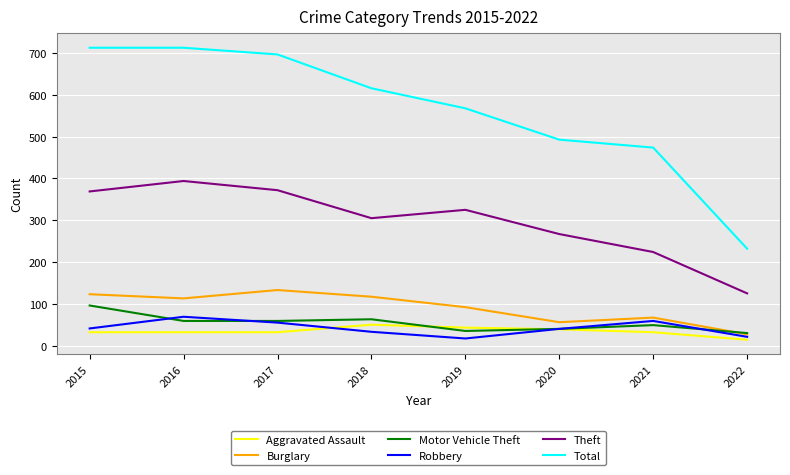

The value of Theft at 2020 is 267. True or false?

True